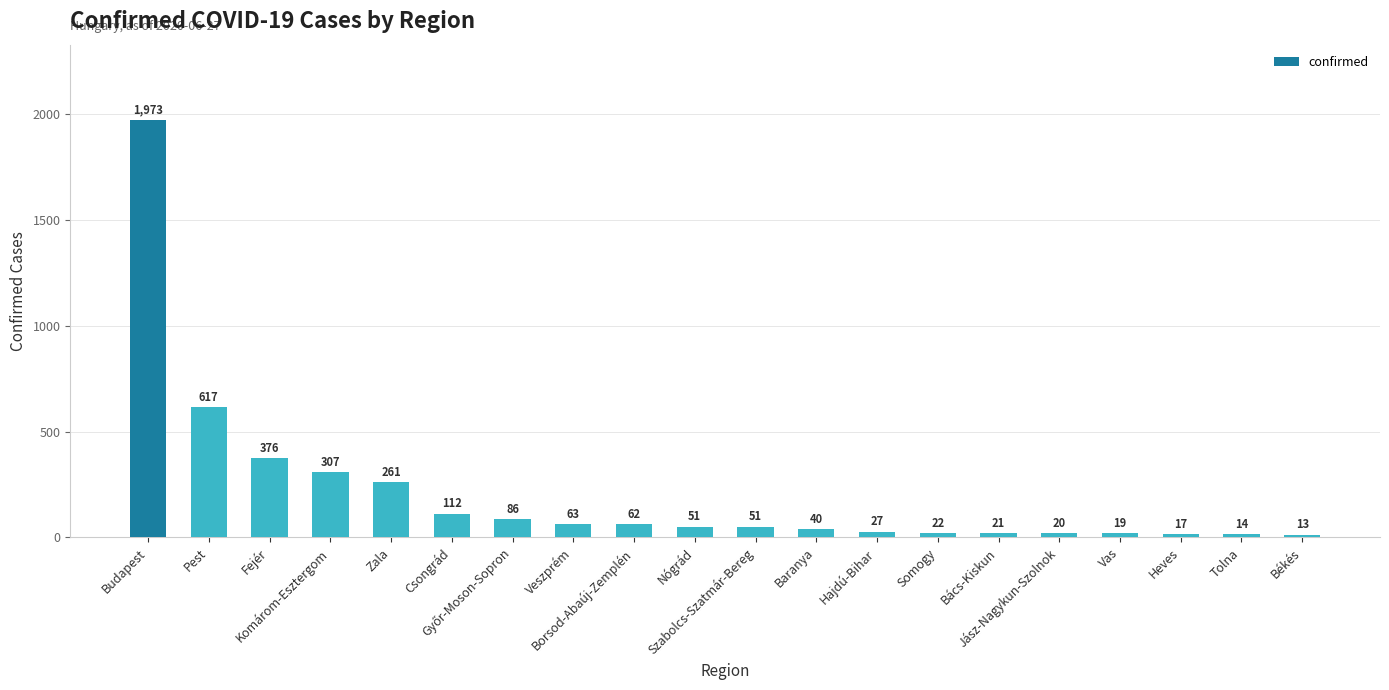

How many values are below 51?

9